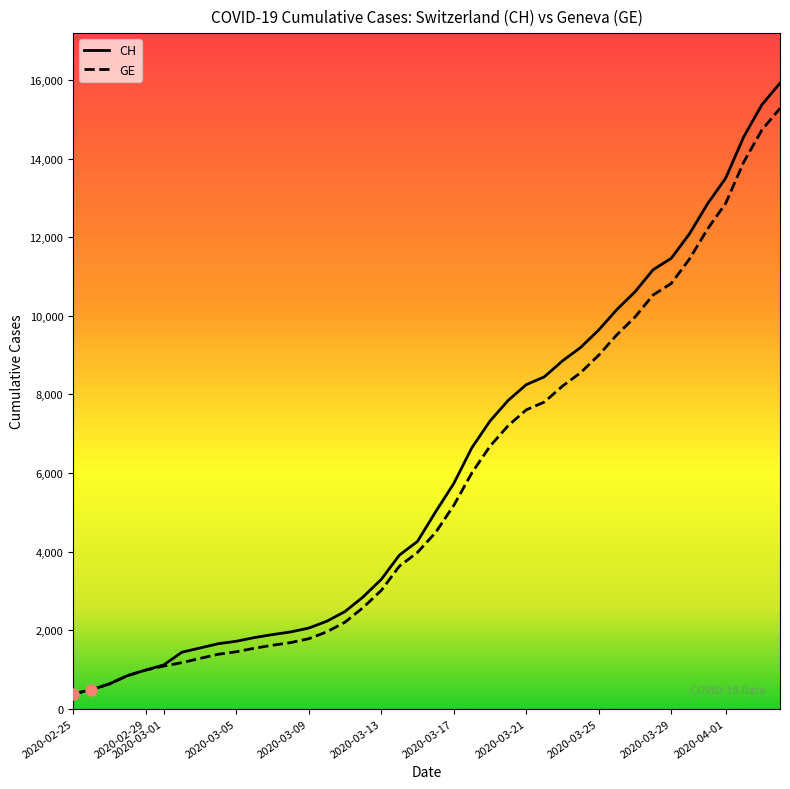

What is the lowest value of the CH series?

375